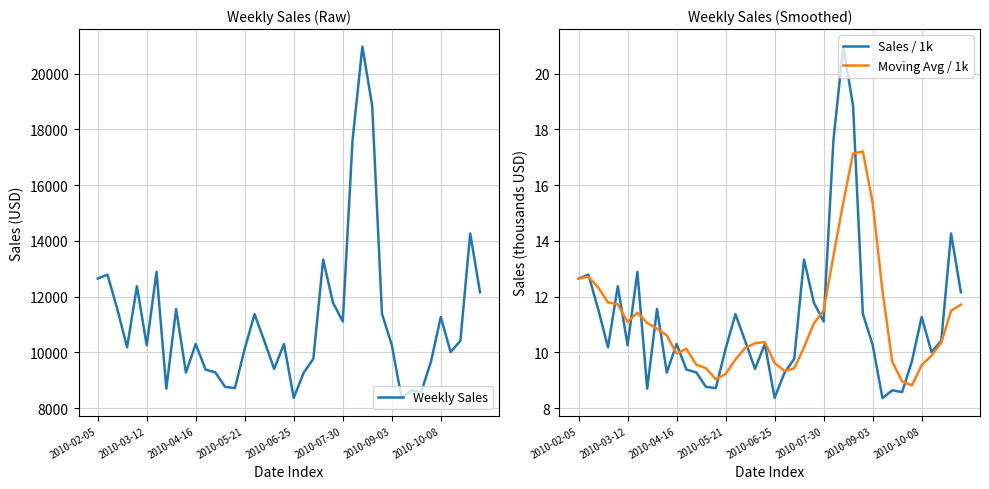

What is the difference between the second highest and minimum values in the Moving Avg / 1k series?

8.3